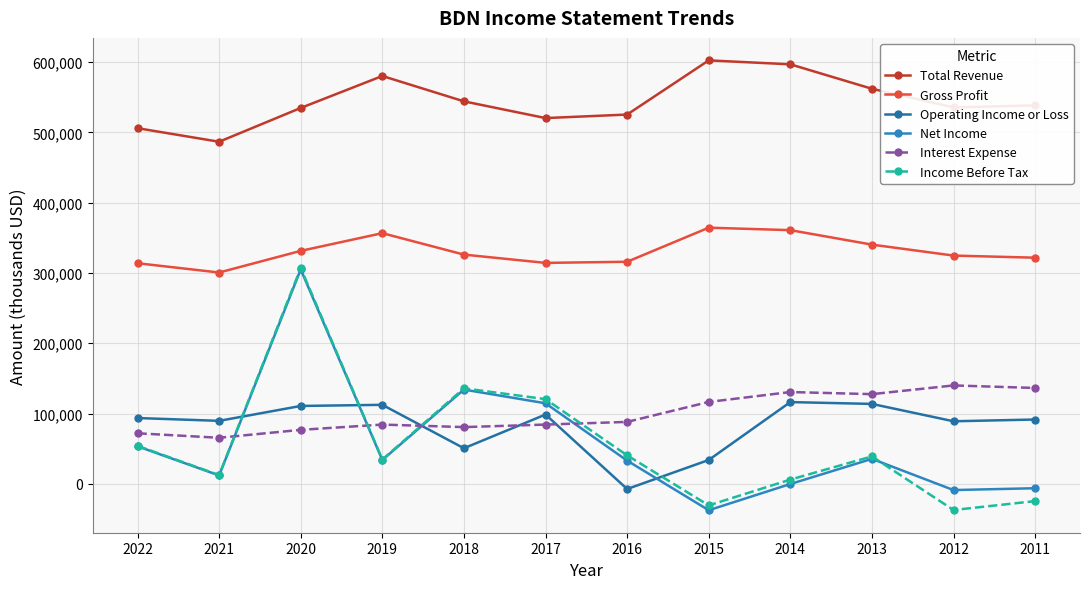

Reading left to right, extract all data points from this chart.

Total Revenue: 506100	486800	534900	580400	544300	520500	525500	602600	597000	562200	535700	538600
Gross Profit: 313900	300700	331500	356700	326200	314400	316000	364500	361000	340400	324800	321800
Operating Income or Loss: 93600	89600	110800	112400	50600	98600	-7400	33900	116300	113700	89000	91500
Net Income: 53400	11900	305100	33900	134100	114600	33000	-37600	-300	35500	-8900	-6300
Interest Expense: 71900	65500	76800	84300	80700	84300	88100	116500	130600	127600	140000	136400
Income Before Tax: 54000	12400	307100	34500	135900	120500	40500	-30700	6000	39000	-37300	-24600